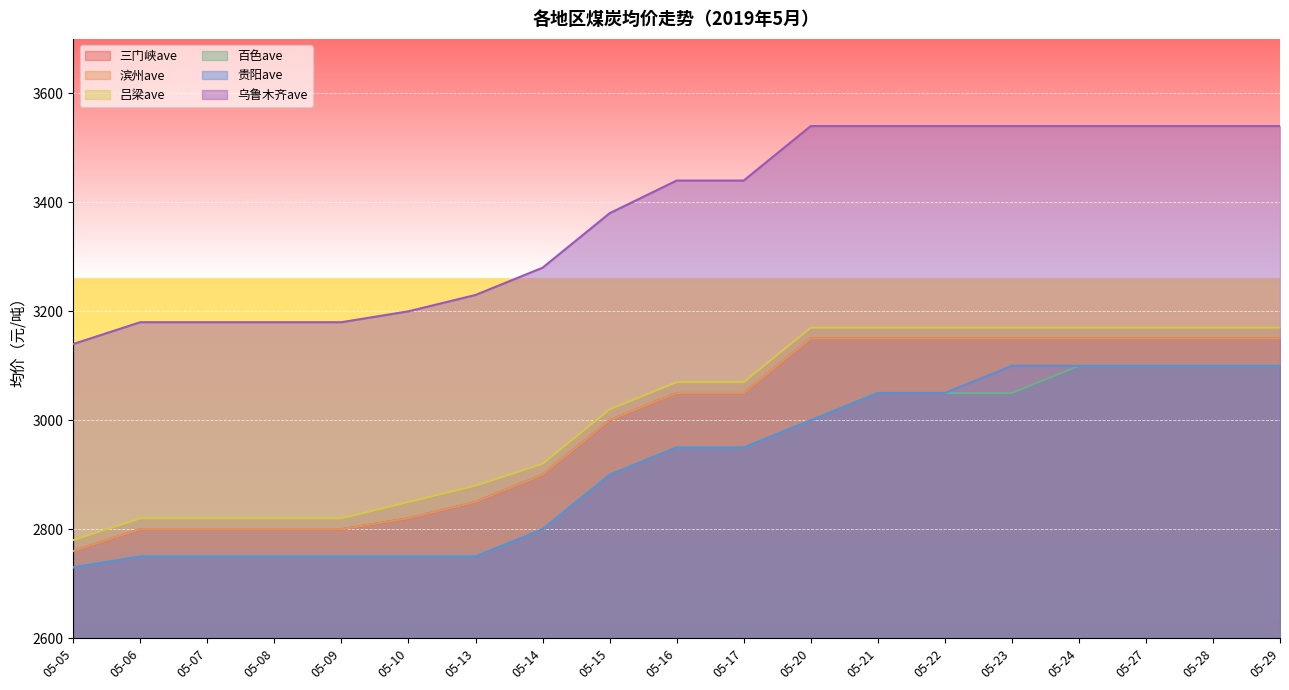

Reading left to right, what are all the values shown in this chart?

三门峡ave: 05-05=2760	05-06=2800	05-07=2800	05-08=2800	05-09=2800	05-10=2820	05-13=2850	05-14=2900	05-15=3000	05-16=3050	05-17=3050	05-20=3150	05-21=3150	05-22=3150	05-23=3150	05-24=3150	05-27=3150	05-28=3150	05-29=3150
滨州ave: 05-05=2760	05-06=2800	05-07=2800	05-08=2800	05-09=2800	05-10=2820	05-13=2850	05-14=2900	05-15=3000	05-16=3050	05-17=3050	05-20=3150	05-21=3150	05-22=3150	05-23=3150	05-24=3150	05-27=3150	05-28=3150	05-29=3150
吕梁ave: 05-05=2780	05-06=2820	05-07=2820	05-08=2820	05-09=2820	05-10=2850	05-13=2880	05-14=2920	05-15=3020	05-16=3070	05-17=3070	05-20=3170	05-21=3170	05-22=3170	05-23=3170	05-24=3170	05-27=3170	05-28=3170	05-29=3170
百色ave: 05-05=2730	05-06=2750	05-07=2750	05-08=2750	05-09=2750	05-10=2750	05-13=2750	05-14=2800	05-15=2900	05-16=2950	05-17=2950	05-20=3000	05-21=3050	05-22=3050	05-23=3050	05-24=3100	05-27=3100	05-28=3100	05-29=3100
贵阳ave: 05-05=2730	05-06=2750	05-07=2750	05-08=2750	05-09=2750	05-10=2750	05-13=2750	05-14=2800	05-15=2900	05-16=2950	05-17=2950	05-20=3000	05-21=3050	05-22=3050	05-23=3100	05-24=3100	05-27=3100	05-28=3100	05-29=3100
乌鲁木齐ave: 05-05=3140	05-06=3180	05-07=3180	05-08=3180	05-09=3180	05-10=3200	05-13=3230	05-14=3280	05-15=3380	05-16=3440	05-17=3440	05-20=3540	05-21=3540	05-22=3540	05-23=3540	05-24=3540	05-27=3540	05-28=3540	05-29=3540